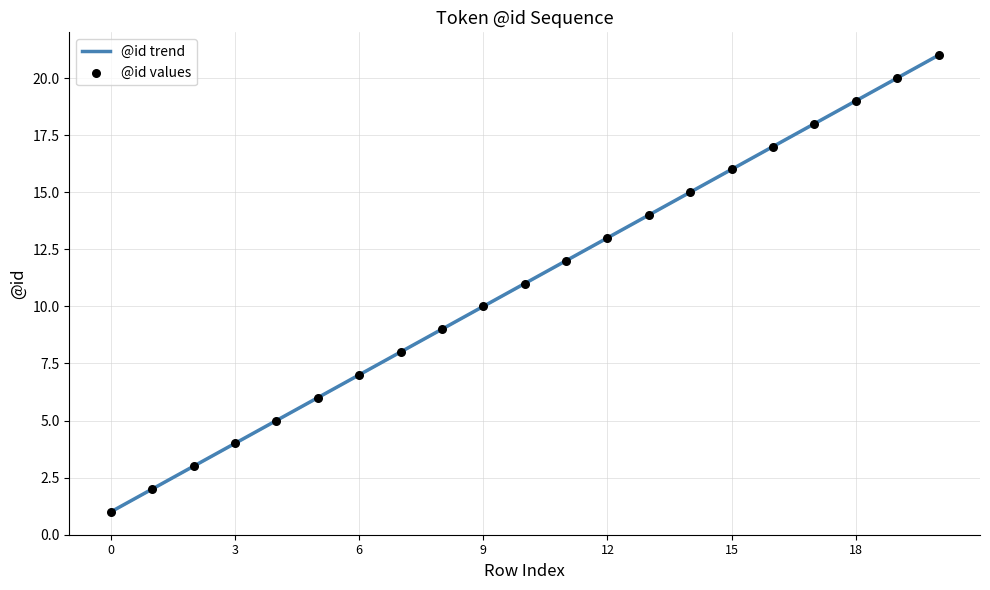

What is the change in value from 1 to 14?

+13